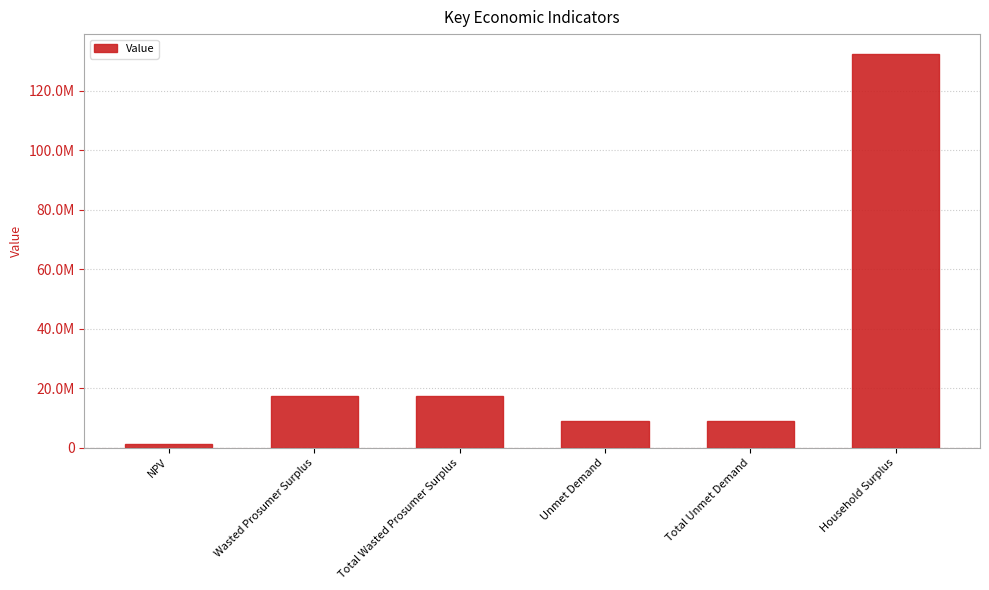

Does the chart contain stacked bars?

No